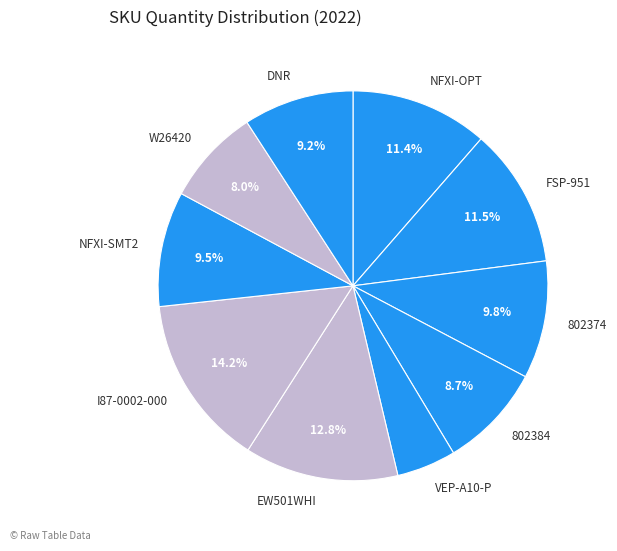

Combined, what portion of the pie is W26420 and NFXI-OPT?

19.4%